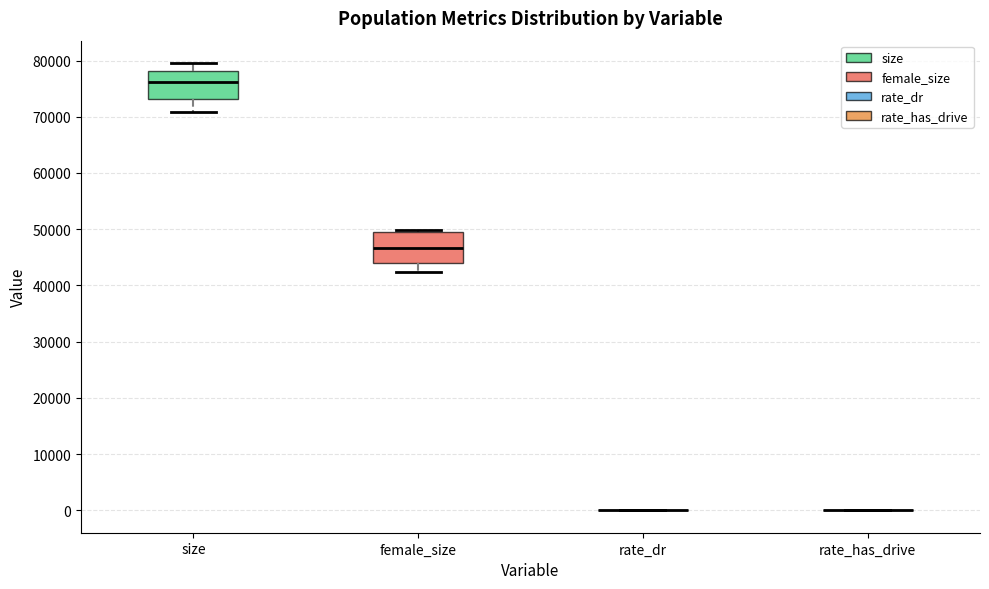

Reading left to right, transcribe this box plot: for each box, give where its median line is, the range the box spans, and where its two whiskers end, as read against the y-axis. The values are not printed on the chart, so give them approximately, as read against the axis.

size: median 76000, box 73000 to 78000, whiskers 71000 to 80000
female_size: median 47000, box 44000 to 49000, whiskers 42000 to 50000
rate_dr: box collapsed to a line at 0, whiskers 0 to 0
rate_has_drive: box collapsed to a line at 0, whiskers 0 to 0